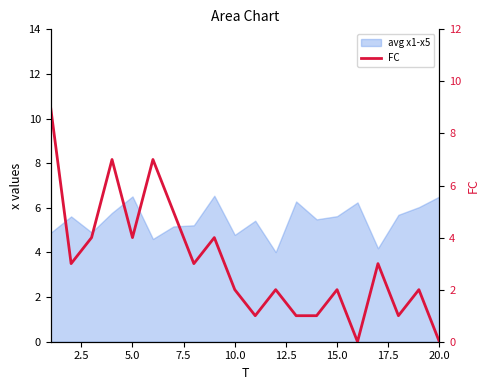

How many values are above zero?

18